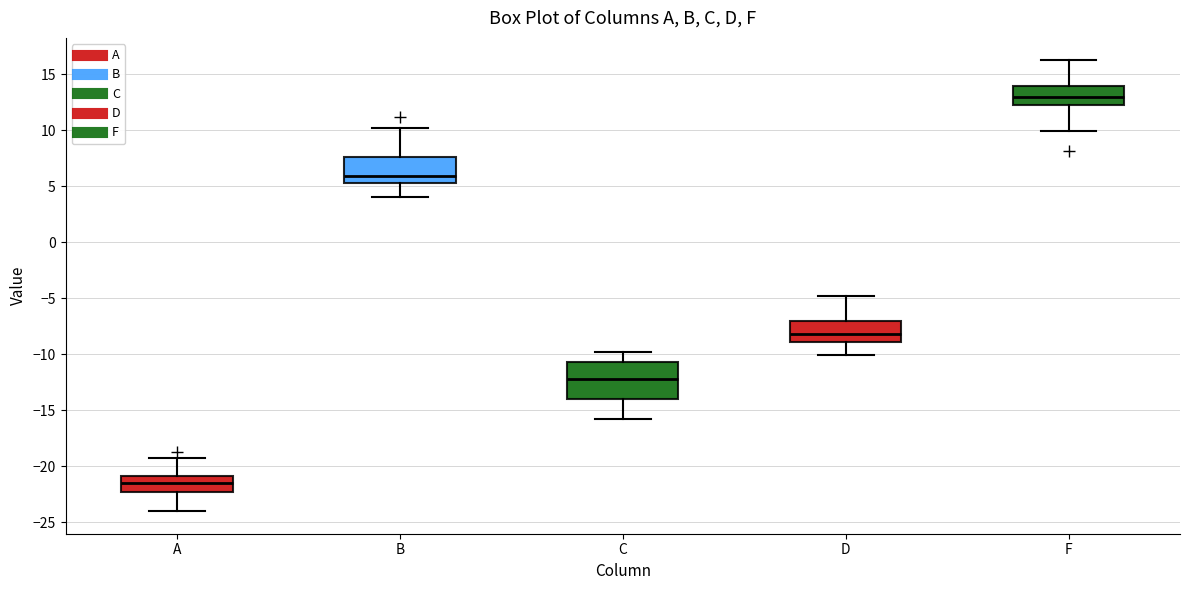

Reading left to right, transcribe this box plot: for each box, give where its median line is, the range the box spans, and where its two whiskers end, as read against the y-axis. The values are not printed on the chart, so give them approximately, as read against the axis.

A: median -21.5, box -22.5 to -21.0, whiskers -24.0 to -19.0
B: median 6.0, box 5.5 to 7.5, whiskers 4.0 to 10.0
C: median -12.0, box -14.0 to -10.5, whiskers -16.0 to -10.0
D: median -8.0, box -9.0 to -7.0, whiskers -10.0 to -5.0
F: median 13.0, box 12.5 to 14.0, whiskers 10.0 to 16.0